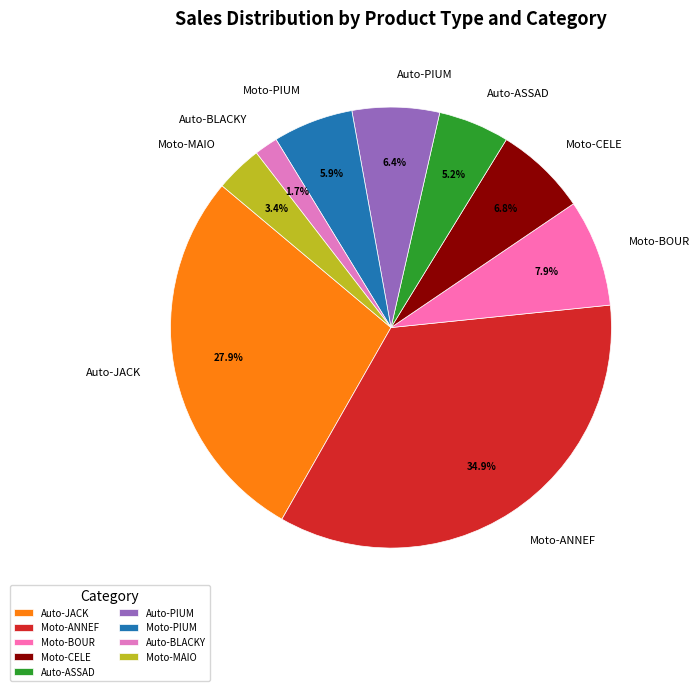

What is the ratio of the value at Moto-PIUM to the value at Moto-CELE?

0.9